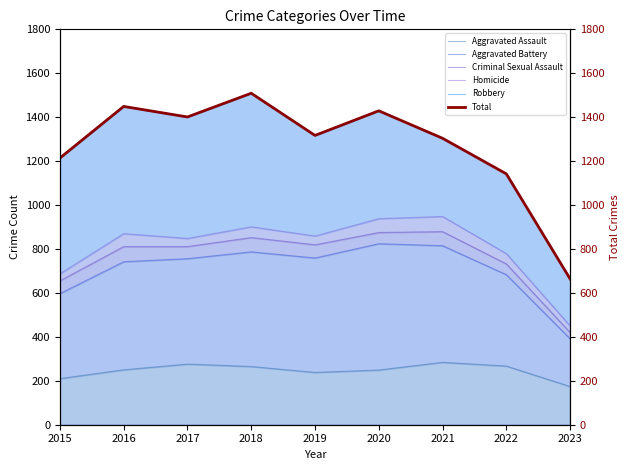

How many data points in Robbery are less than 1317?

4